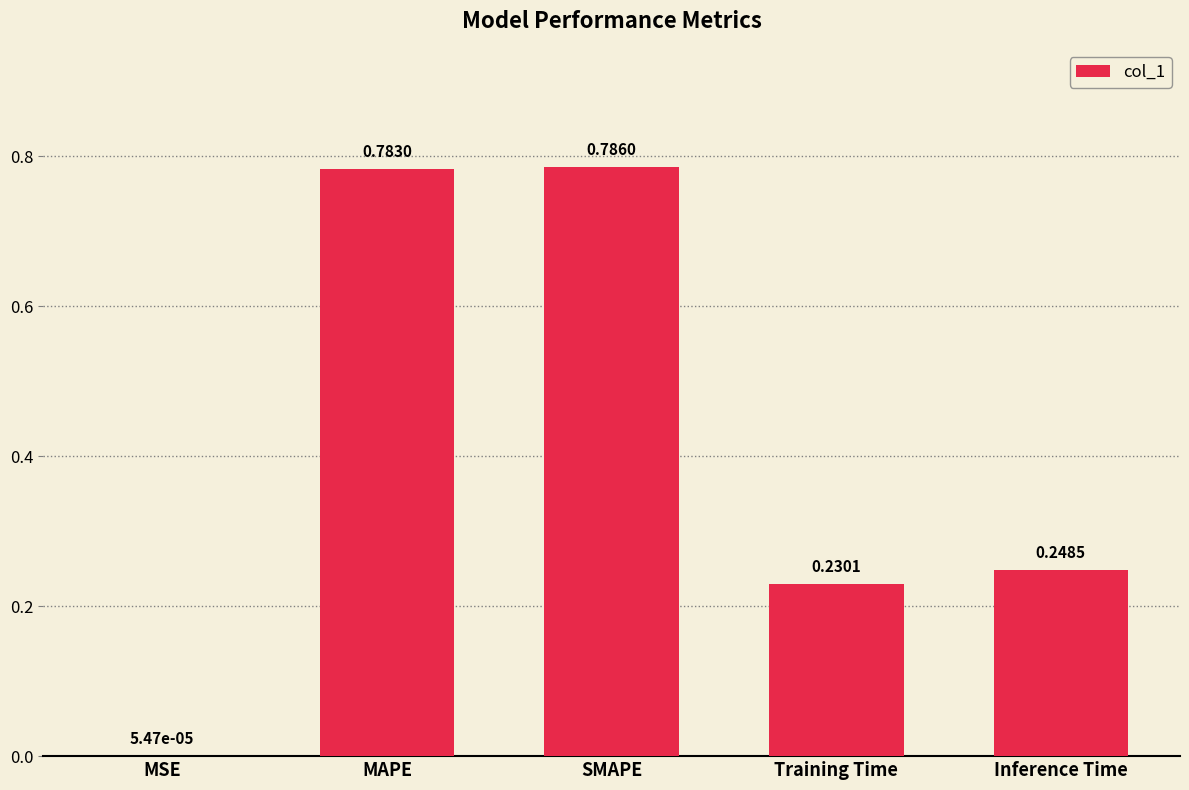

At which category does the chart reach its peak across all series?

SMAPE